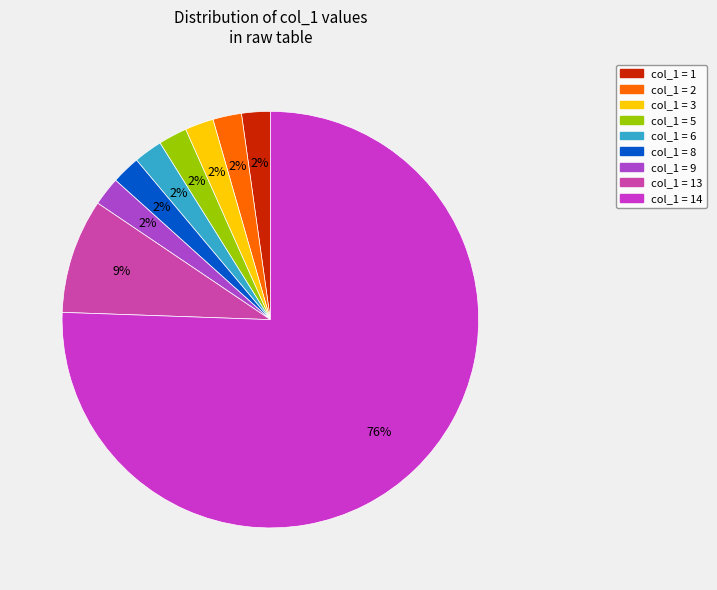

Is there a majority slice in this chart?

Yes